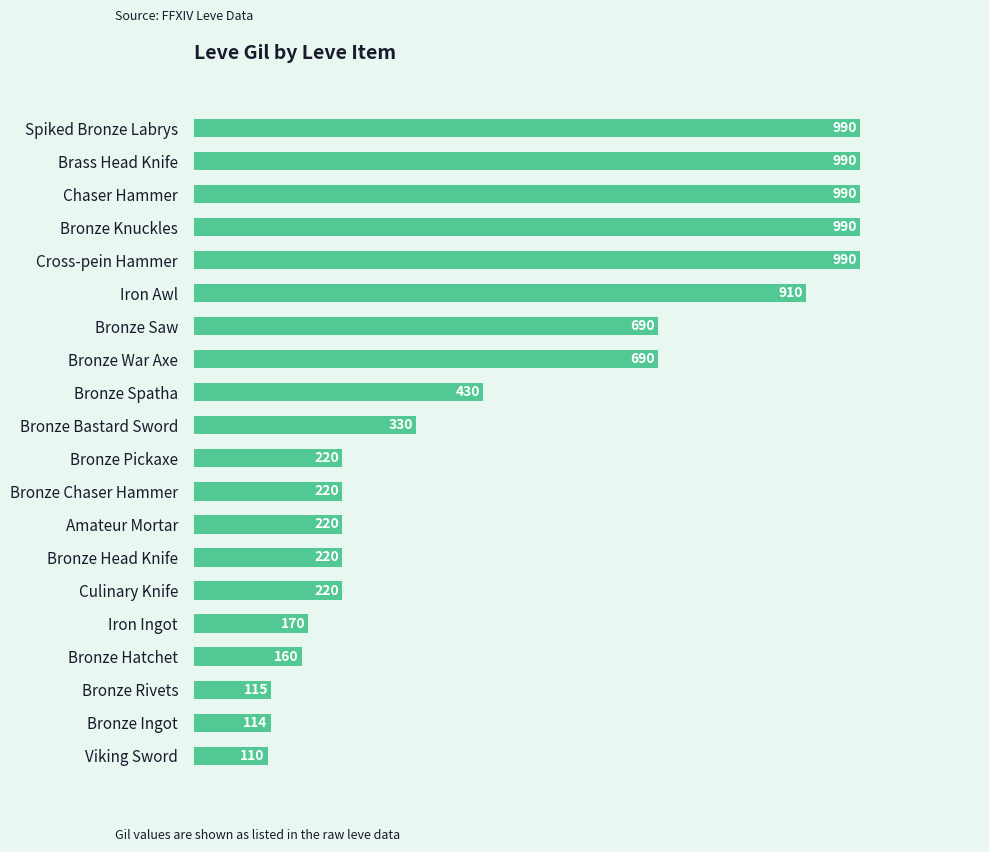

What is the sum of all values?

9769